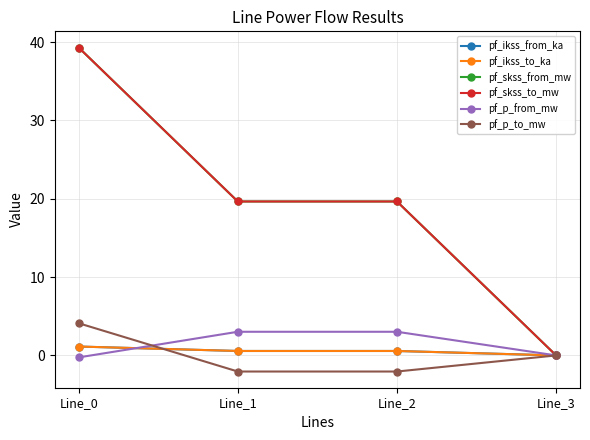

True or false: pf_skss_from_mw and pf_p_to_mw cross at least once.

False